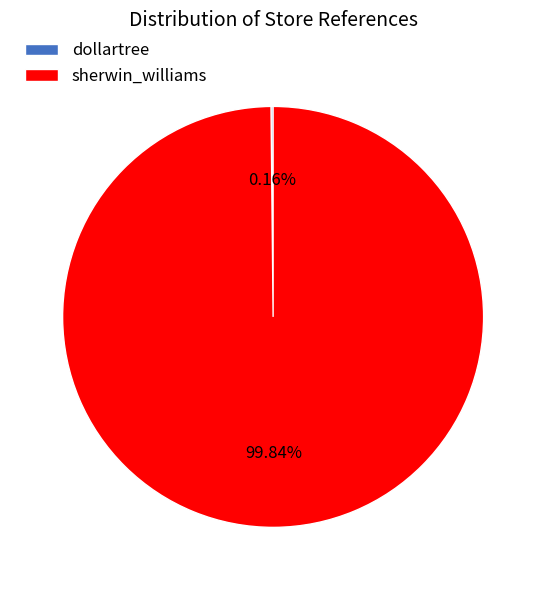

To the nearest percent, what is the difference between the largest and smallest slice percentages?

100%